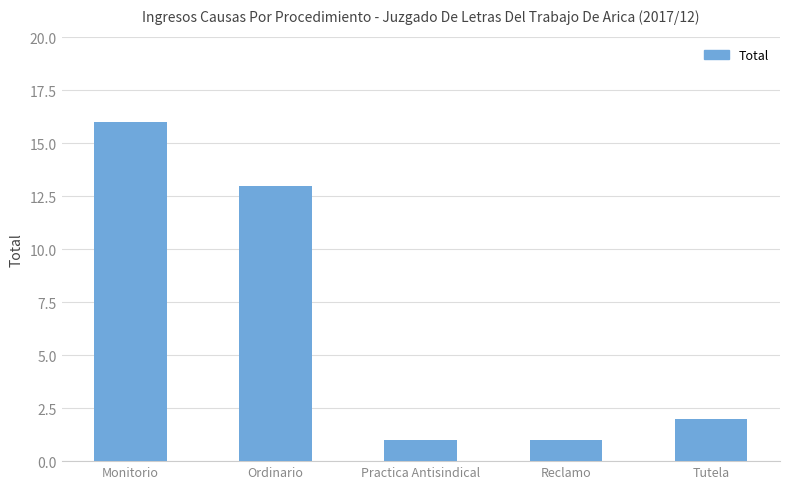

Reading right to left, extract all data points from this chart.

Tutela=2	Reclamo=1	Practica Antisindical=1	Ordinario=13	Monitorio=16